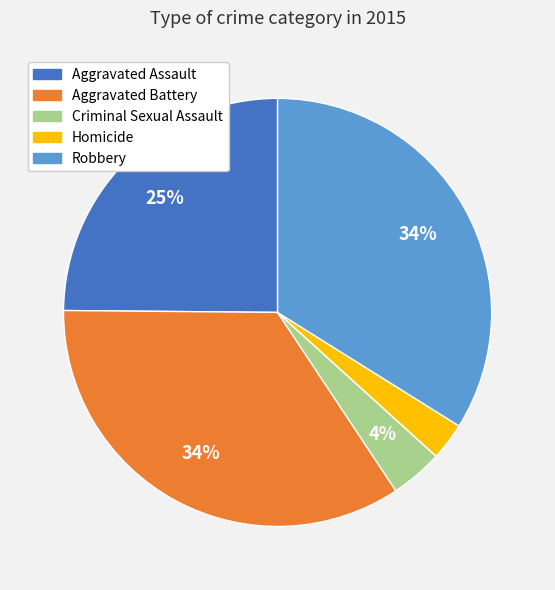

Does Aggravated Assault represent more than half of the total?

No